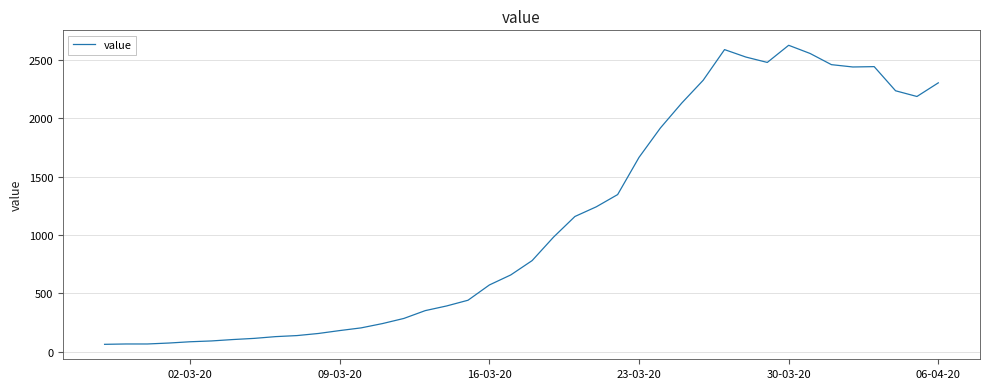

What is the difference between the maximum and minimum values?

2564